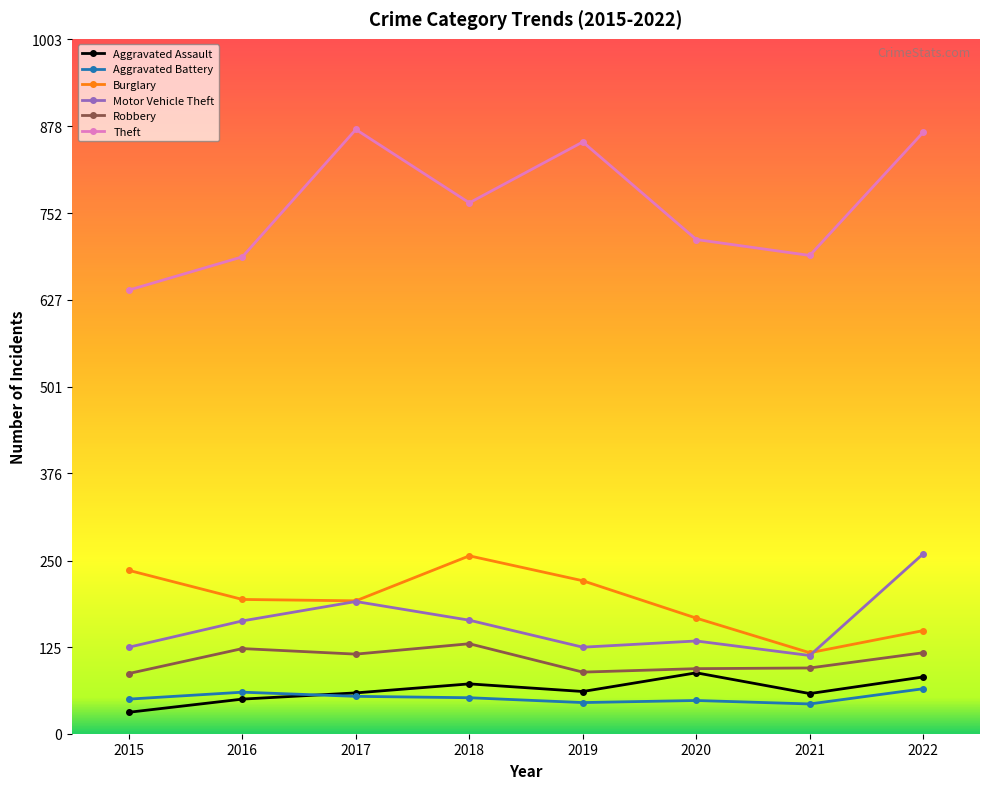

What are all the series names shown in the legend?

Aggravated Assault, Aggravated Battery, Burglary, Motor Vehicle Theft, Robbery, Theft